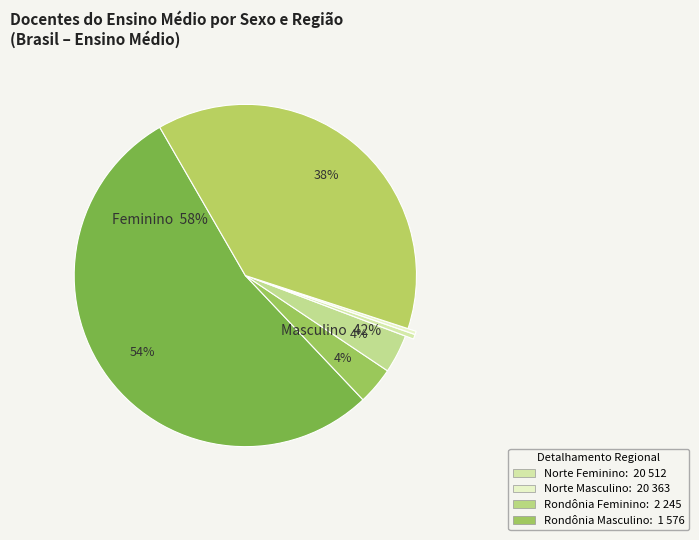

What is the smallest slice in the pie chart?

Masculino